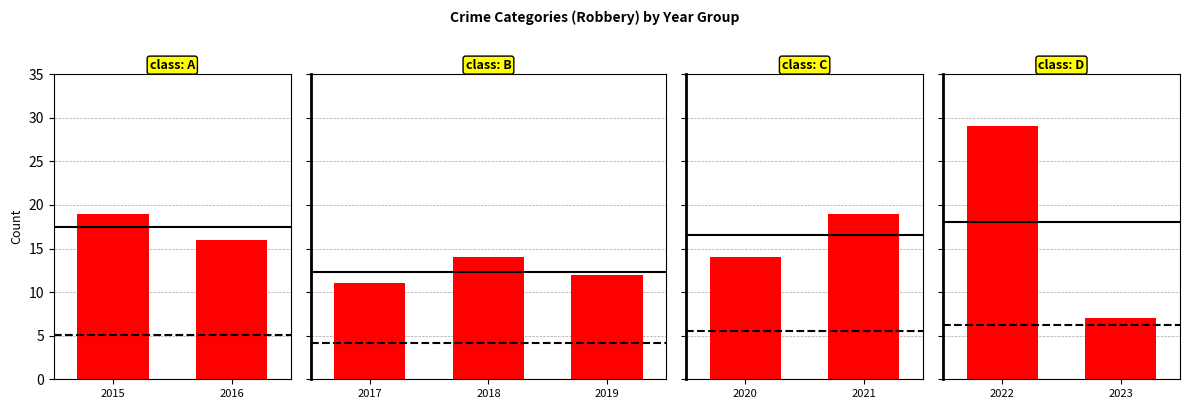

What is the minimum value shown in the chart?

7